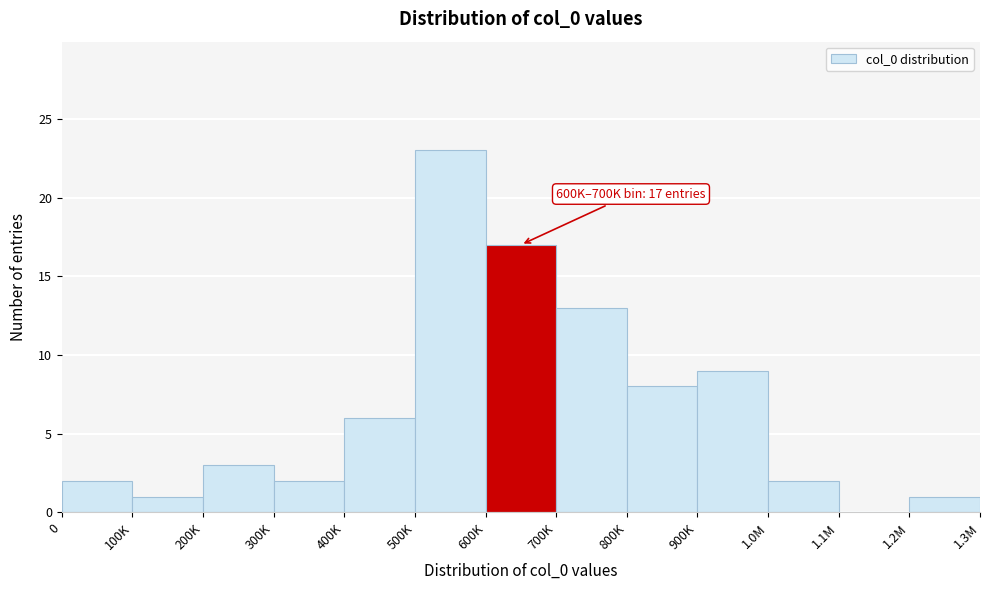

Reading right to left, list all the values displayed in this chart.

1.2M=1	1.1M=0	1.0M=2	900K=9	800K=8	700K=13	600K=17	500K=23	400K=6	300K=2	200K=3	100K=1	0=2